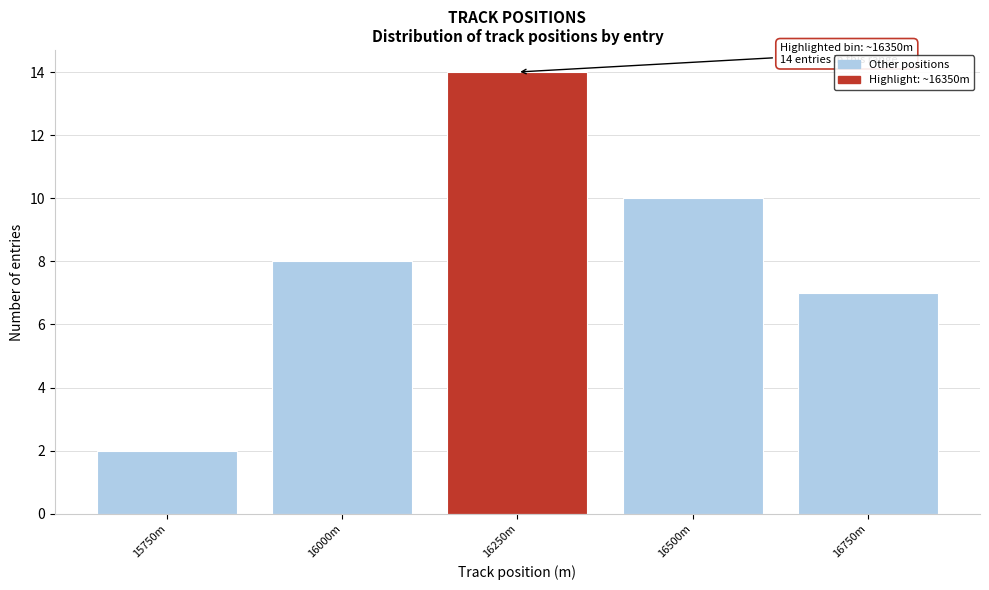

Reading left to right, transcribe all the data shown in this chart.

15750m=2	16000m=8	16250m=14	16500m=10	16750m=7